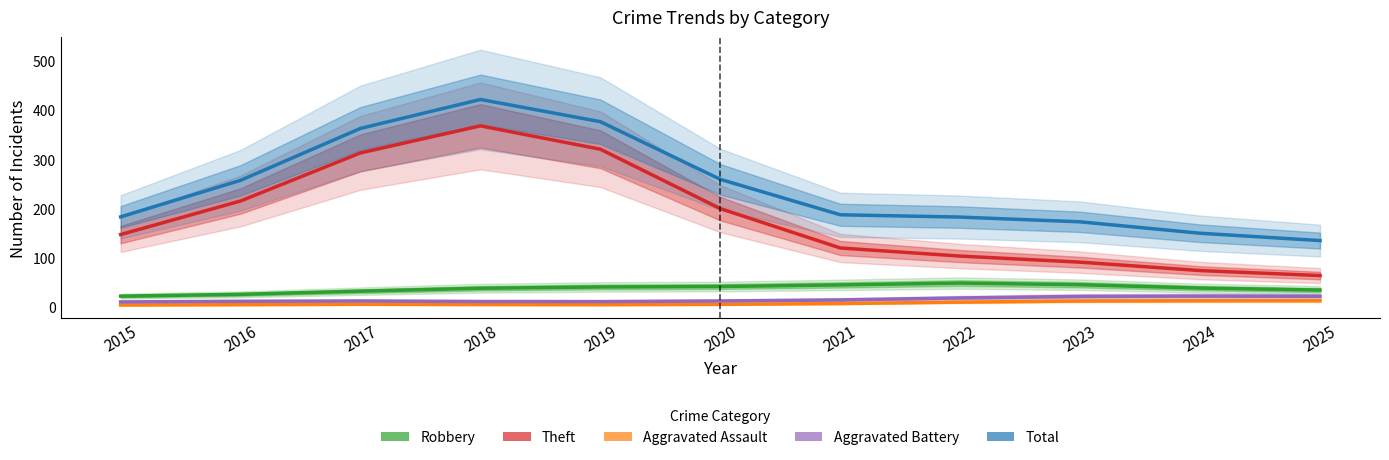

What is the value of the Theft point at the 9th from the left?

90.7